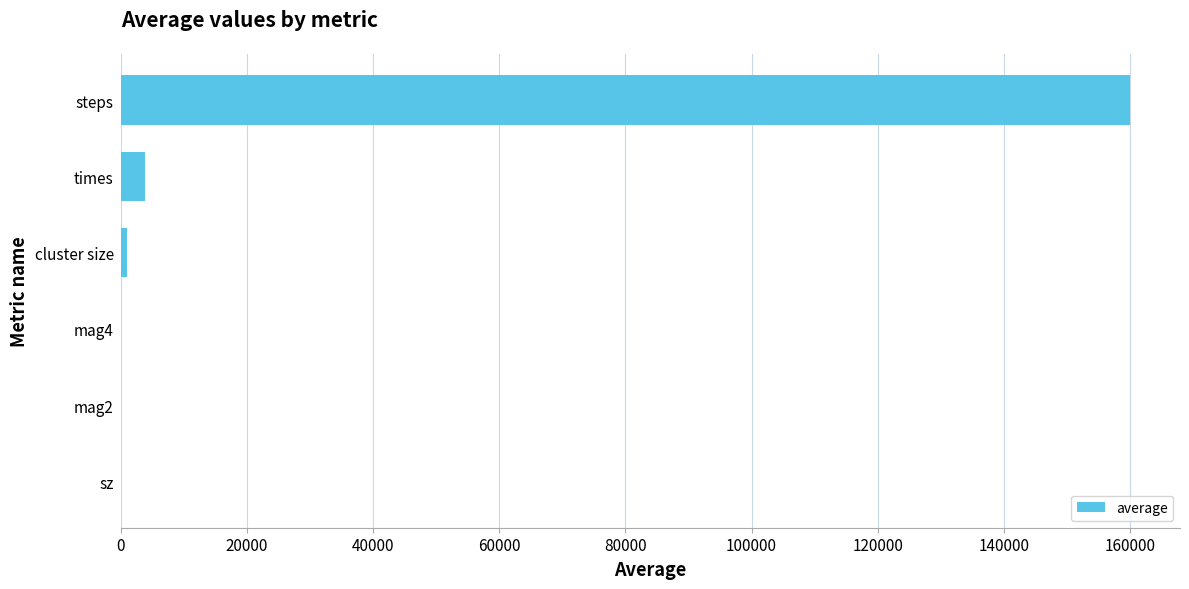

Between times and sz, which is larger?

times